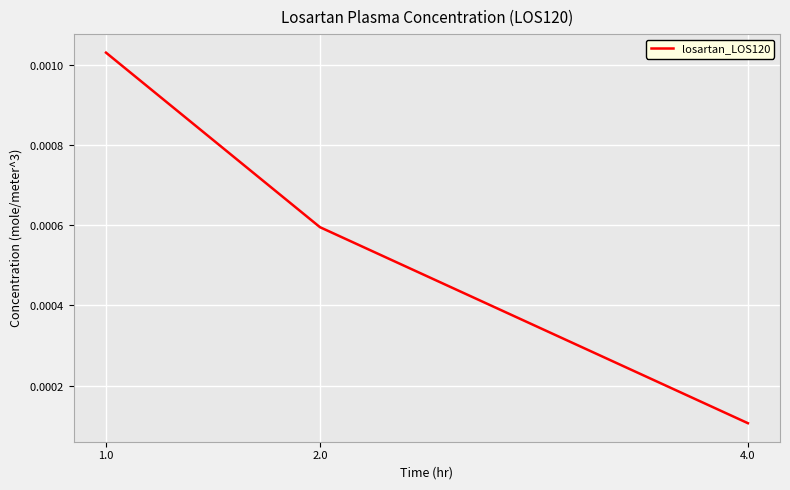

Rank the categories by value from lowest to highest.

4.0, 2.0, 1.0